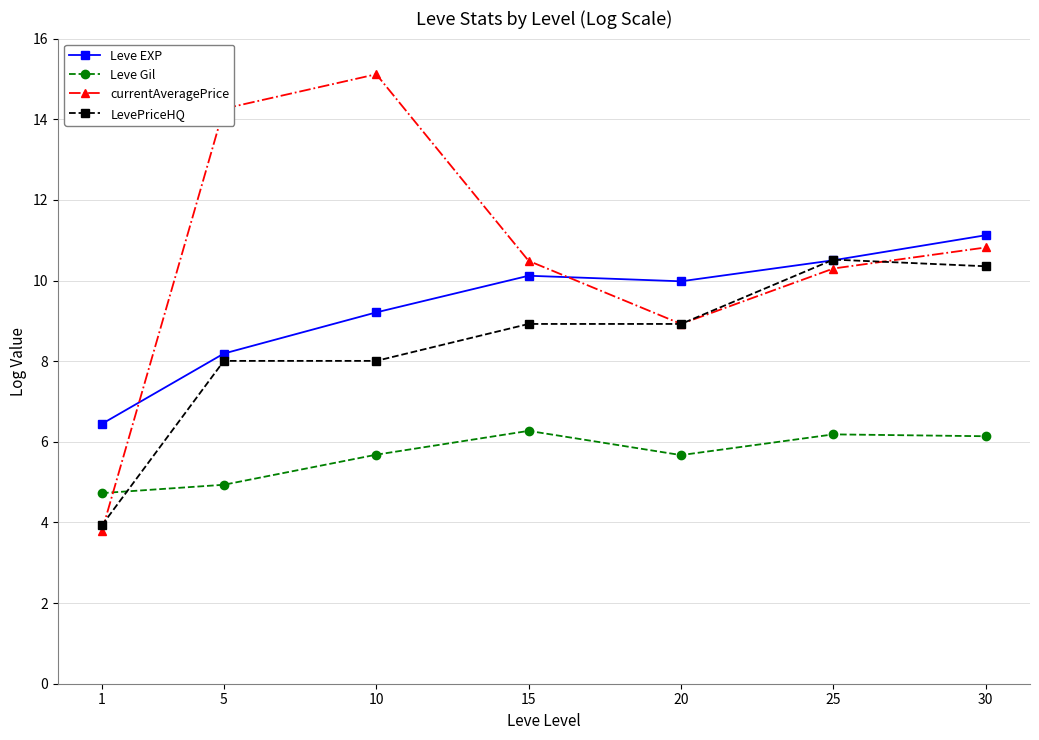

The value of LevePriceHQ at 30 is 6.9. True or false?

False